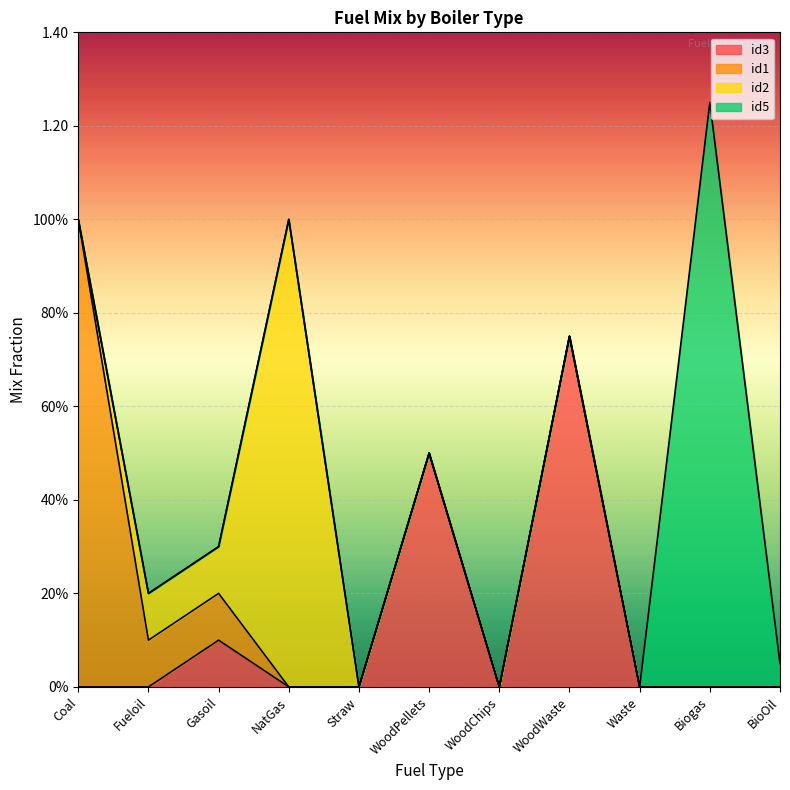

Which has a higher value, BioOil or NatGas?

BioOil